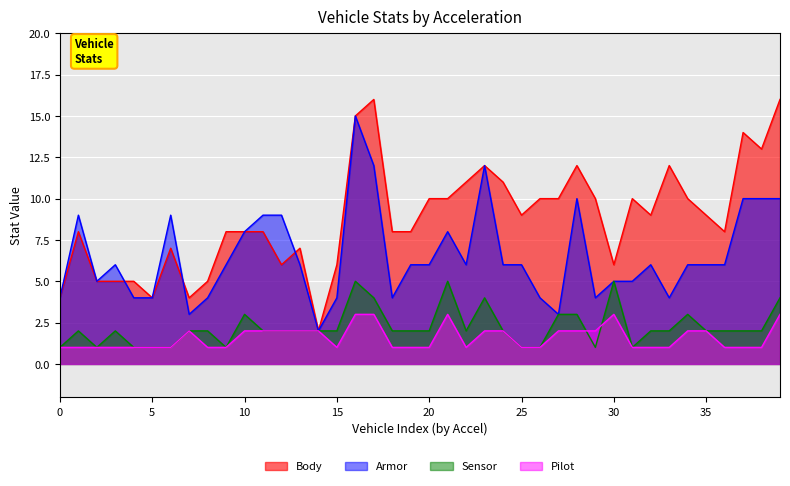

Which series has the largest range (max minus min)?

Body